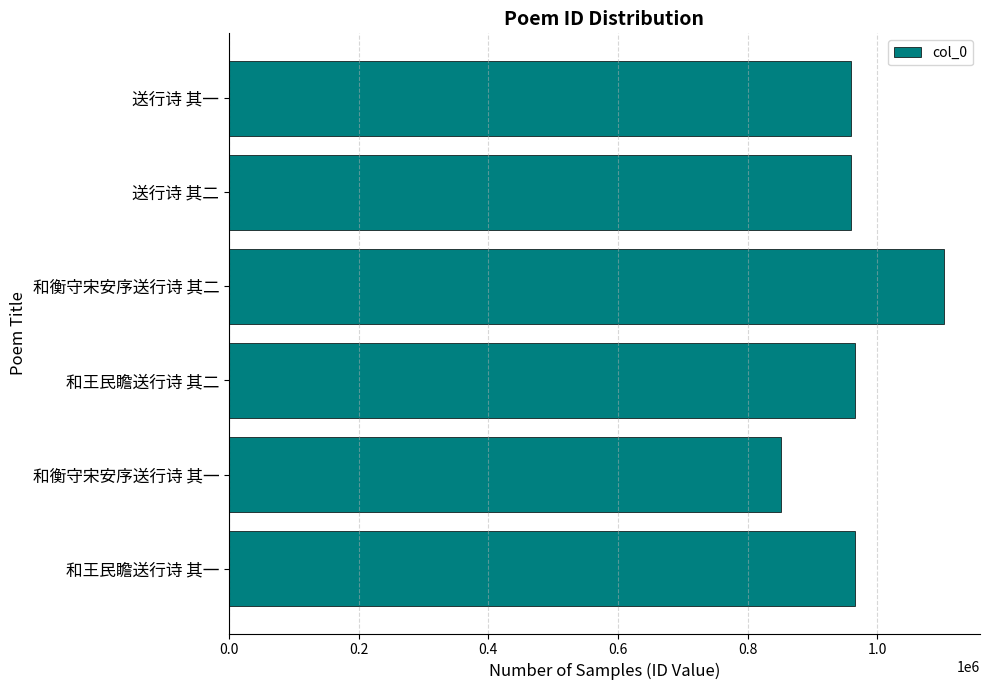

How many bars are there in total?

6